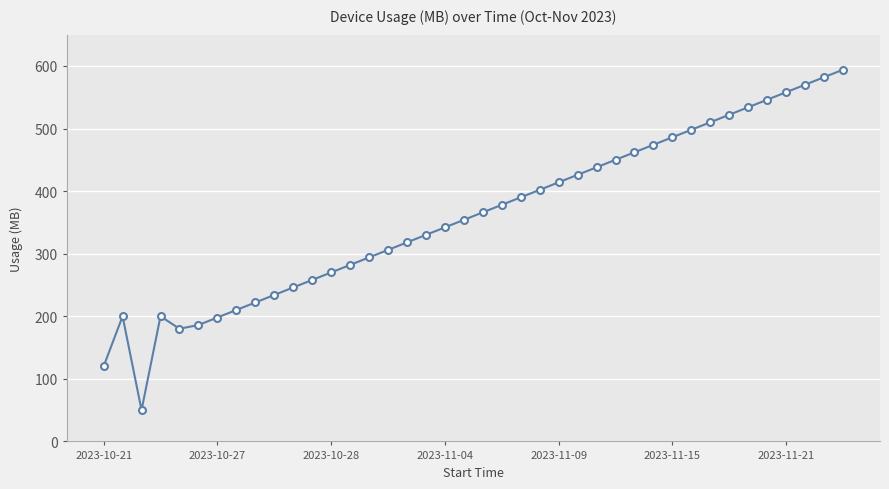

What is the sum of all values?

14400